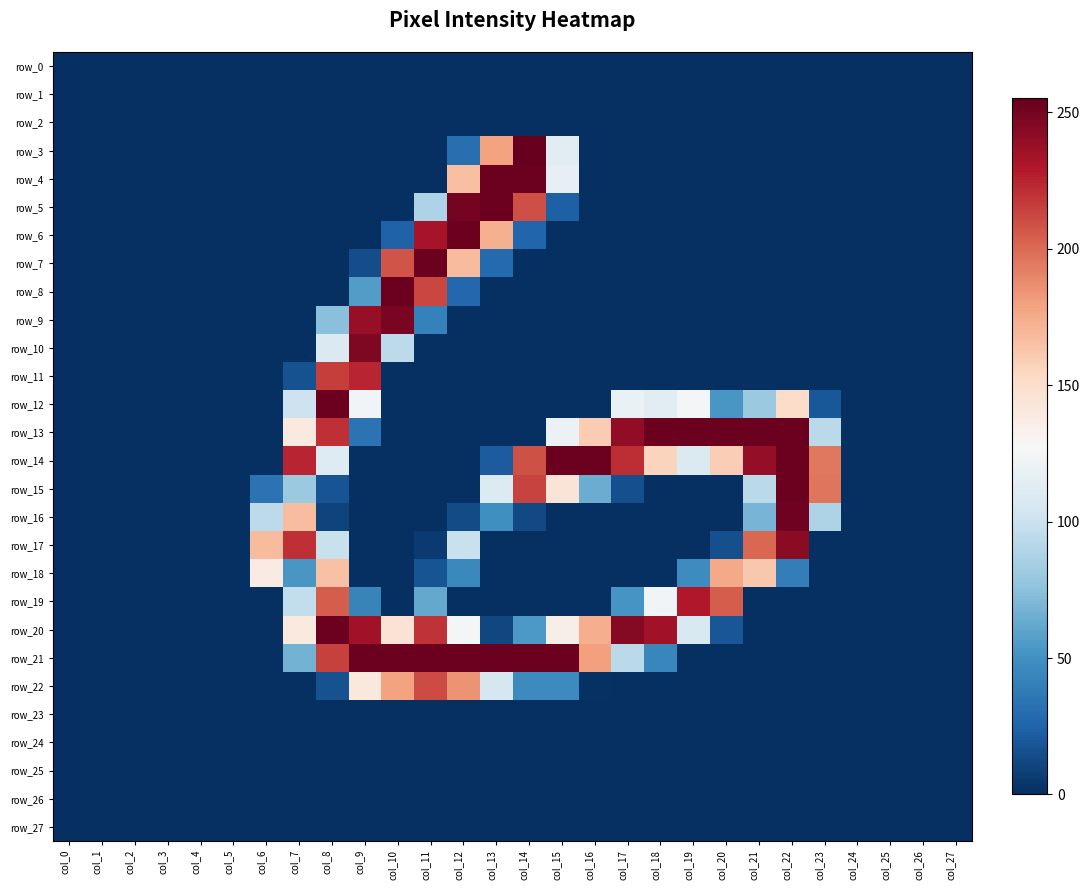

Which series has the largest range (max minus min)?

row_3